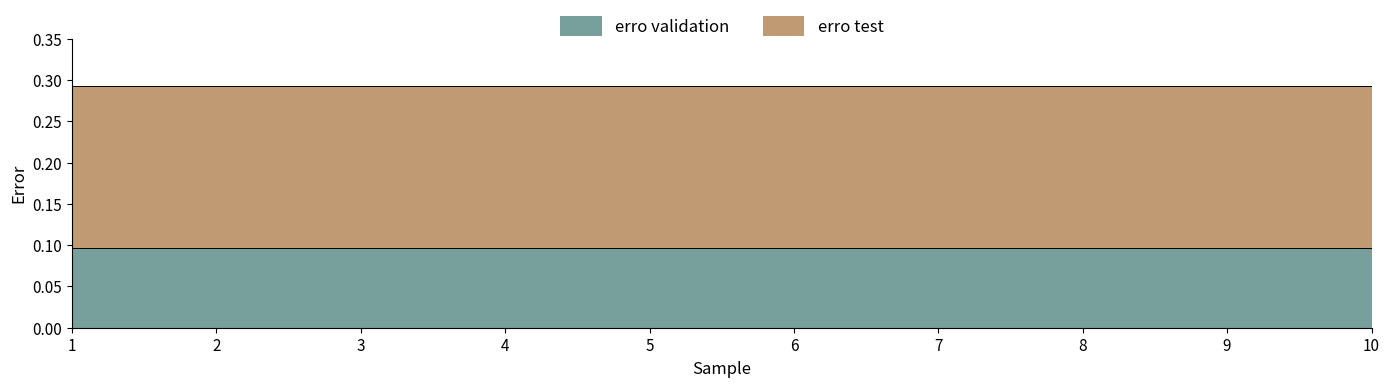

At which label is erro validation closest to 0?

1